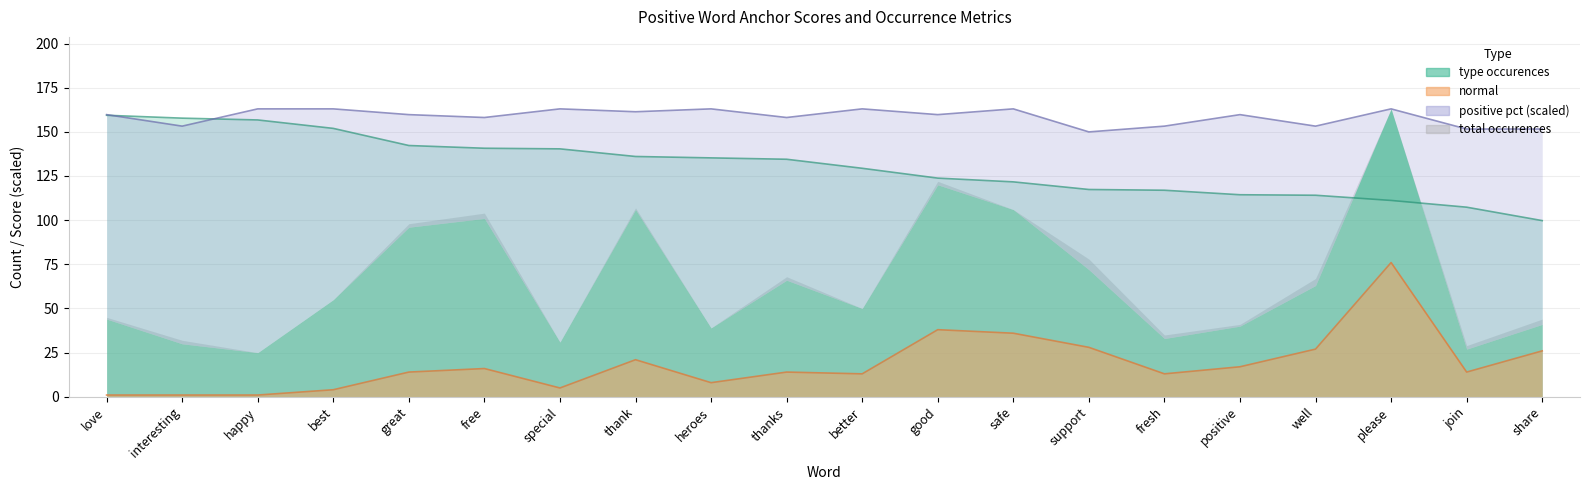

Where does the positive pct series first go above 159?

love